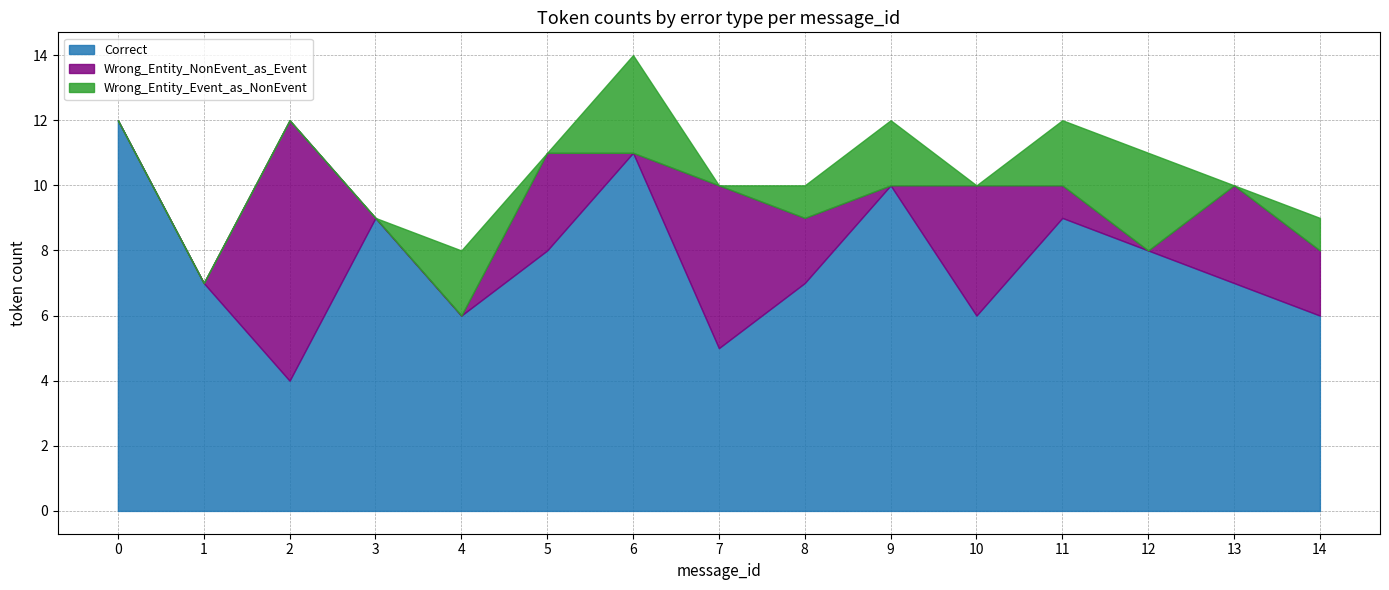

Reading left to right, list all the values displayed in this chart.

Correct: 12	7	4	9	6	8	11	5	7	10	6	9	8	7	6
Wrong_Entity_NonEvent_as_Event: 0	0	8	0	0	3	0	5	2	0	4	1	0	3	2
Wrong_Entity_Event_as_NonEvent: 0	0	0	0	2	0	3	0	1	2	0	2	3	0	1